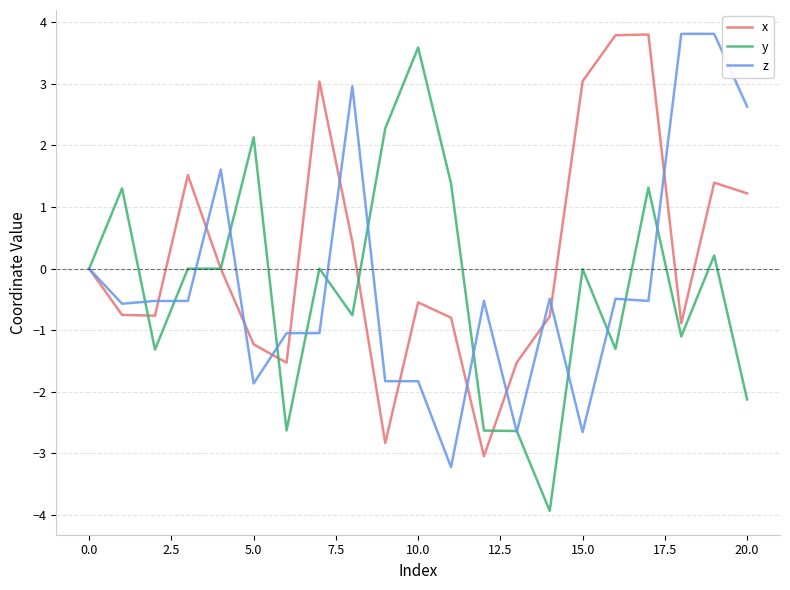

Which series has the largest total across all categories?

x